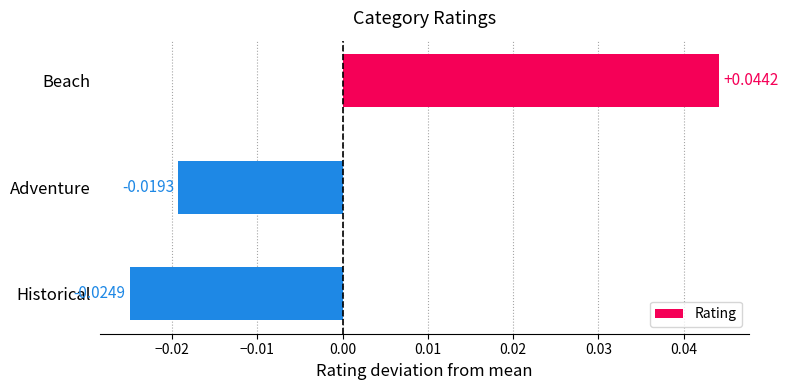

At which label is the value closest to 0?

Adventure